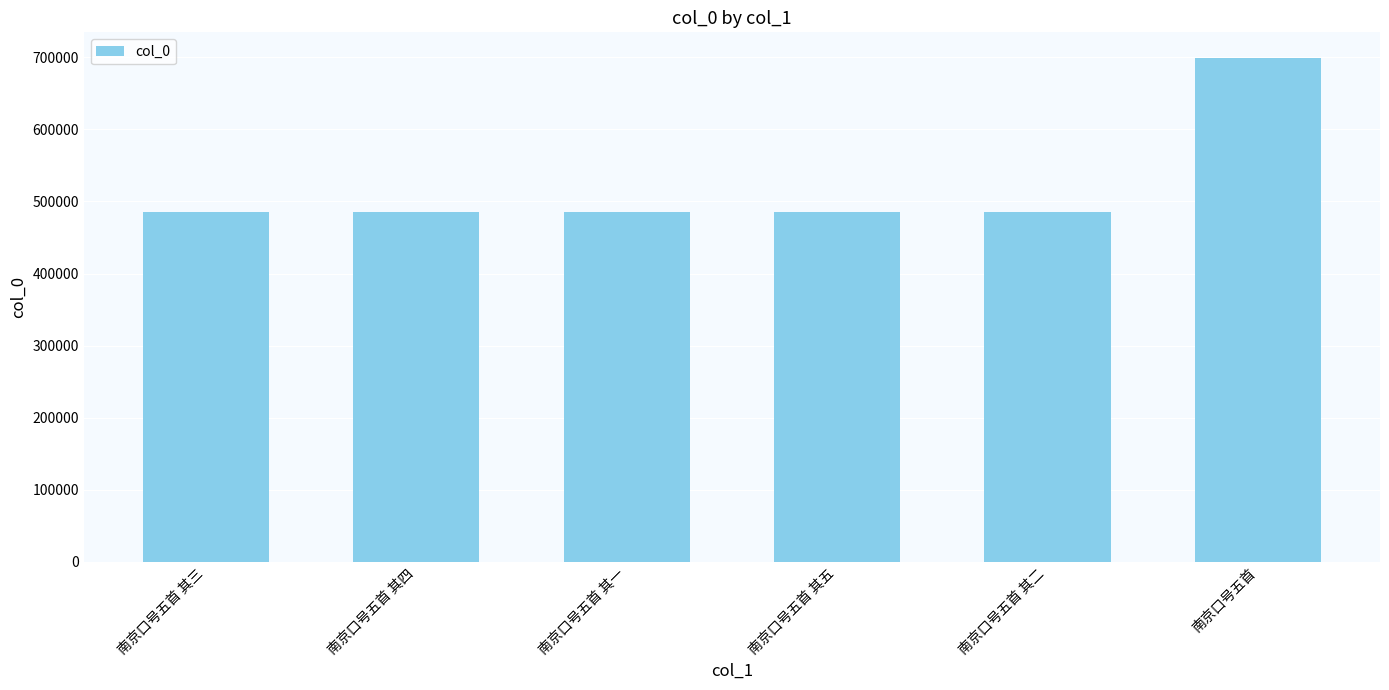

What value does the data have at 南京口号五首 其一?

485535